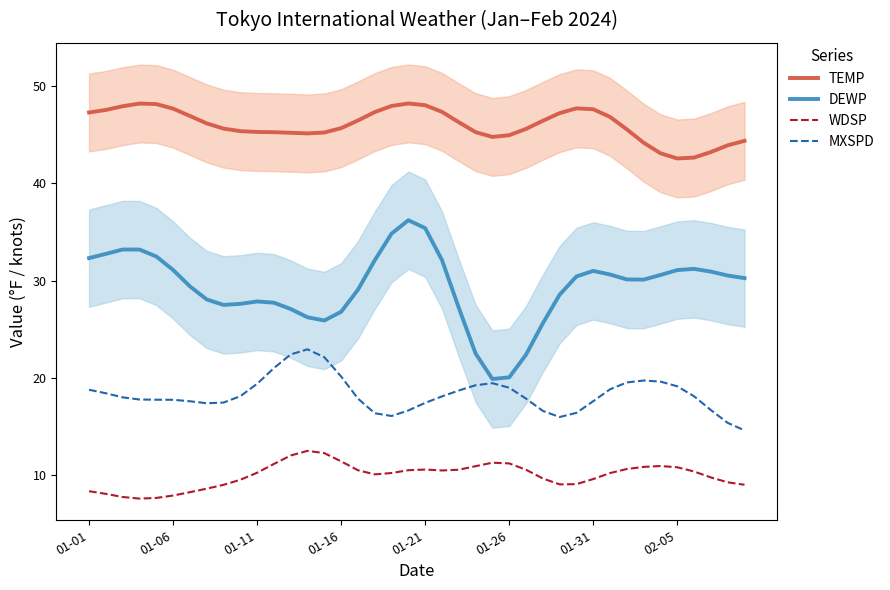

How many series are shown in this chart?

4